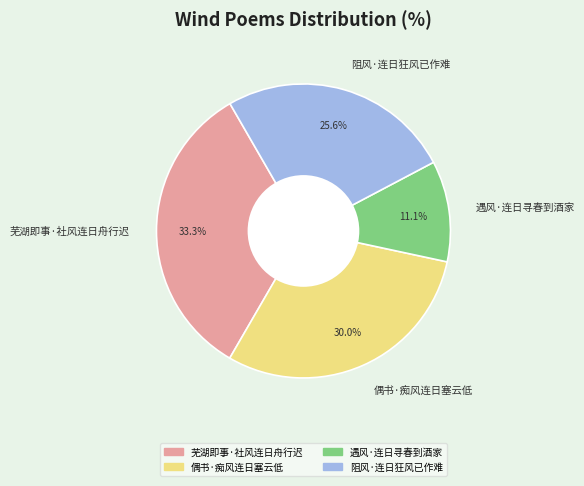

To the nearest percent, what is the average slice percentage?

25%